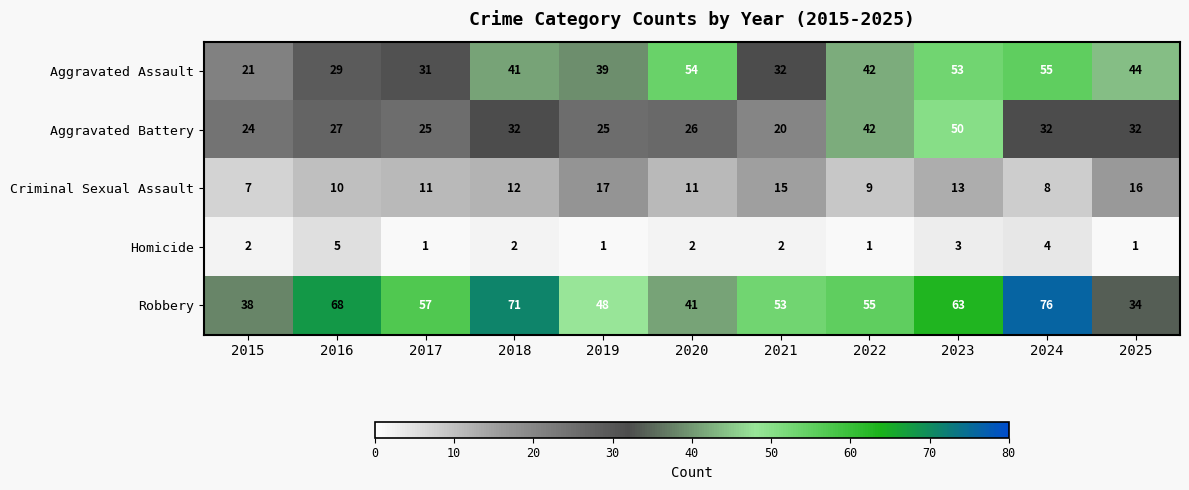

The value of Aggravated Assault at 2020 is 54. True or false?

True